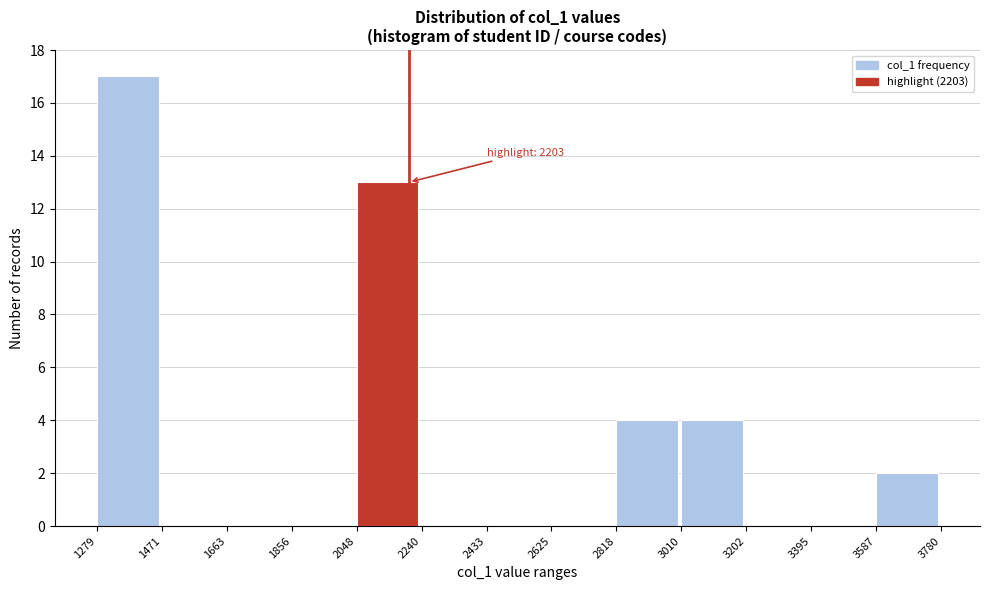

Which range on the x-axis has the tallest bar?

1279 to 1471